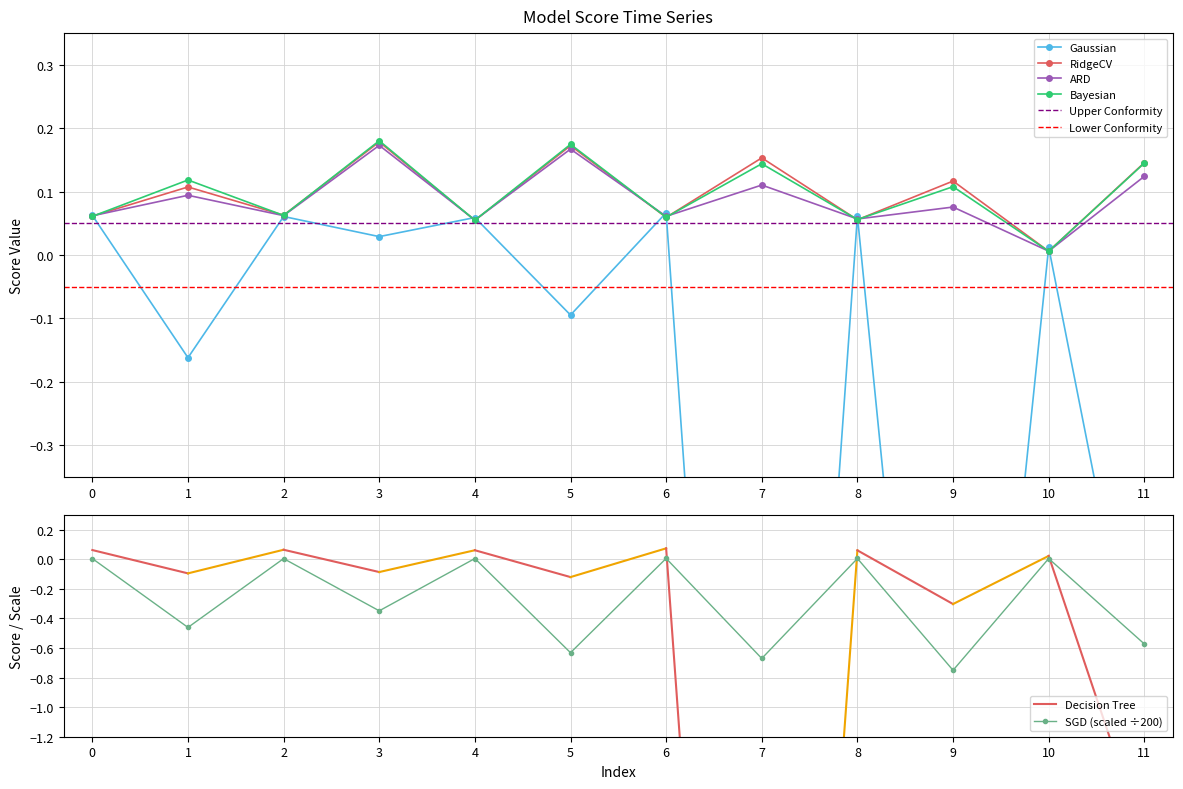

After their last crossing, which series has the higher values: Bayesian or Gaussian?

Bayesian